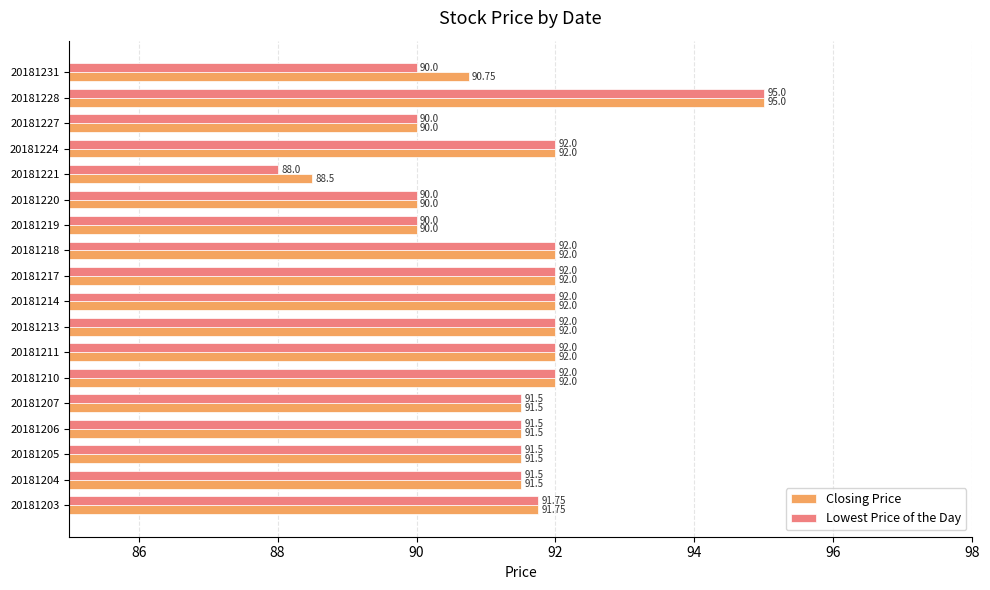

What is the sum of all Closing Price values?

1646.0